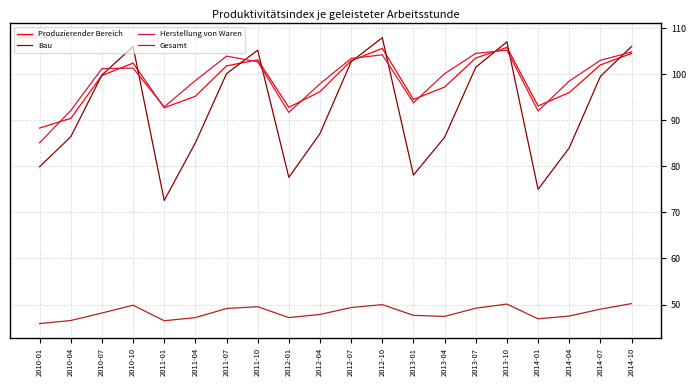

The Herstellung von Waren series shows 103.9 at 2011-07. True or false?

True